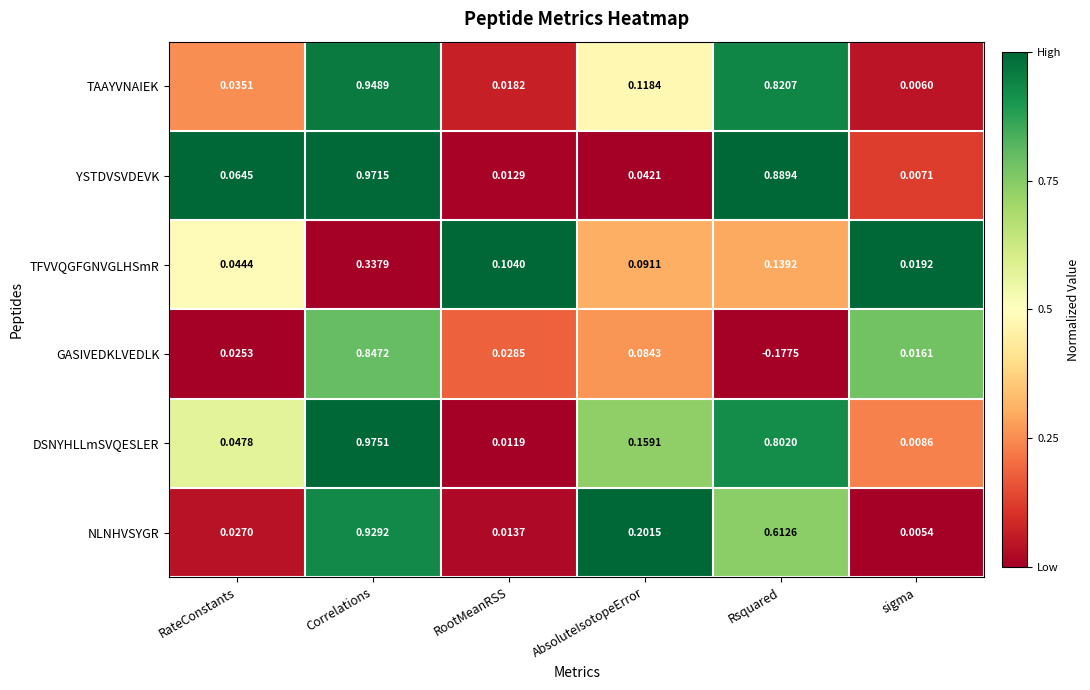

At which category is the sum across all series the highest?

Correlations